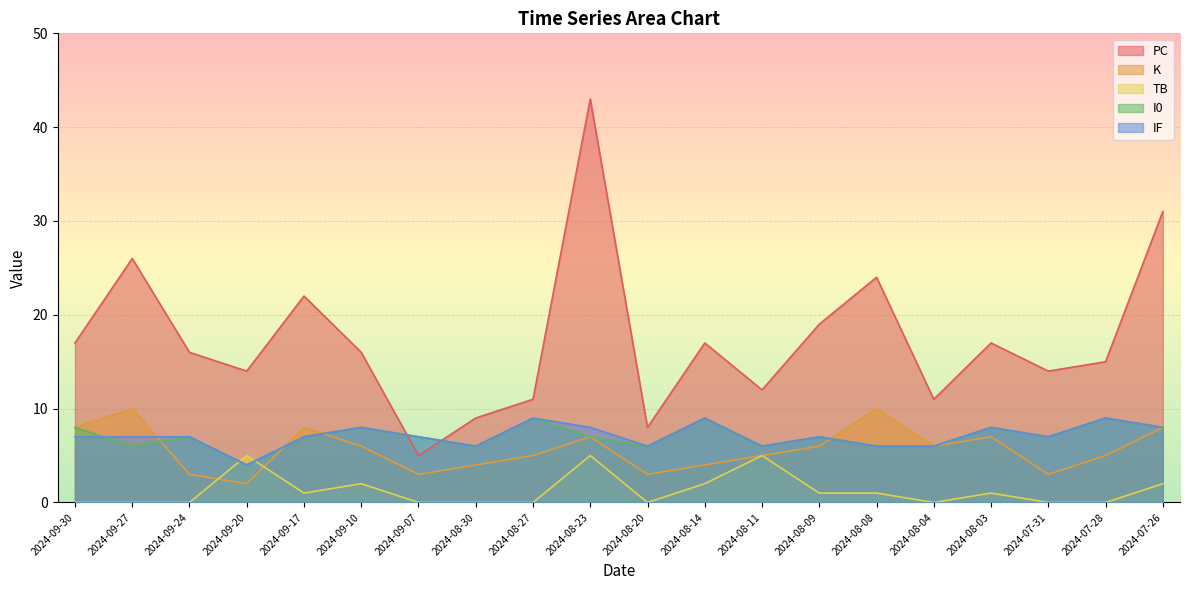

Is it true that I0 equals 4 at 2024-09-17?

False